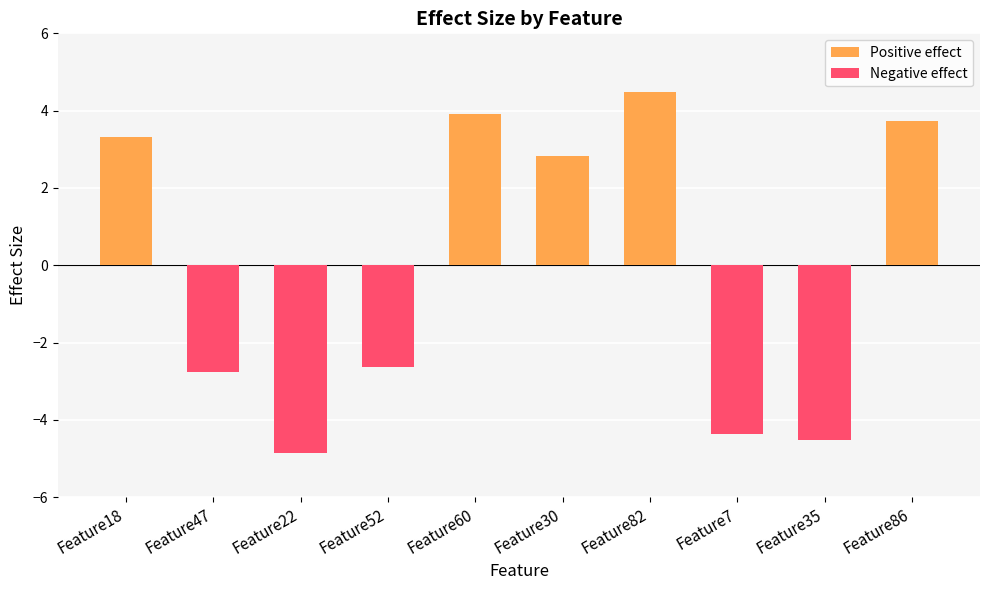

How many values in the Positive effect series are below 3?

1